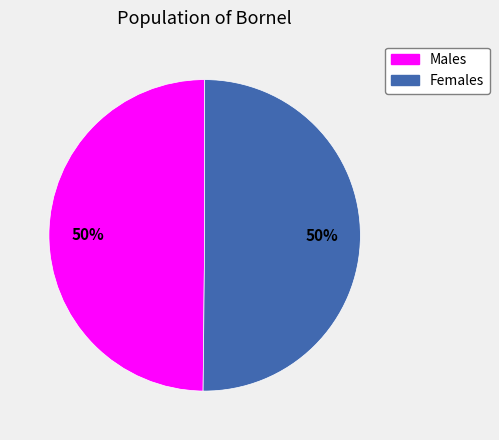

Is the sum of Females and Males greater than half?

Yes